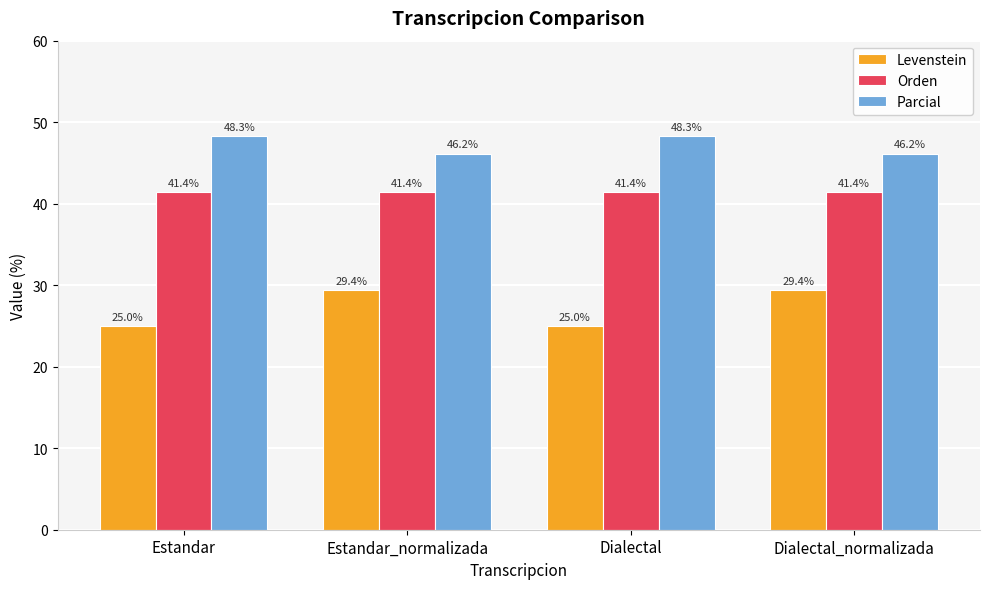

List the series in order of their peak value, lowest first.

Levenstein, Orden, Parcial